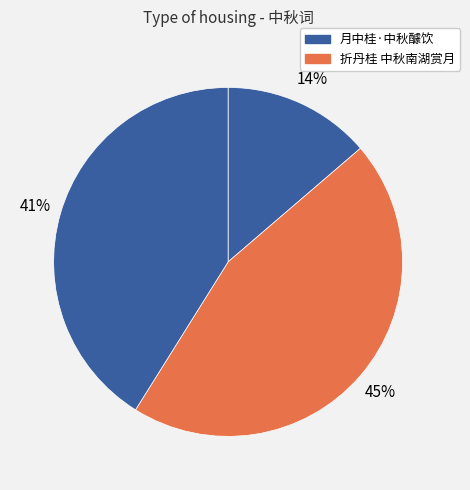

Is there a majority slice in this chart?

No